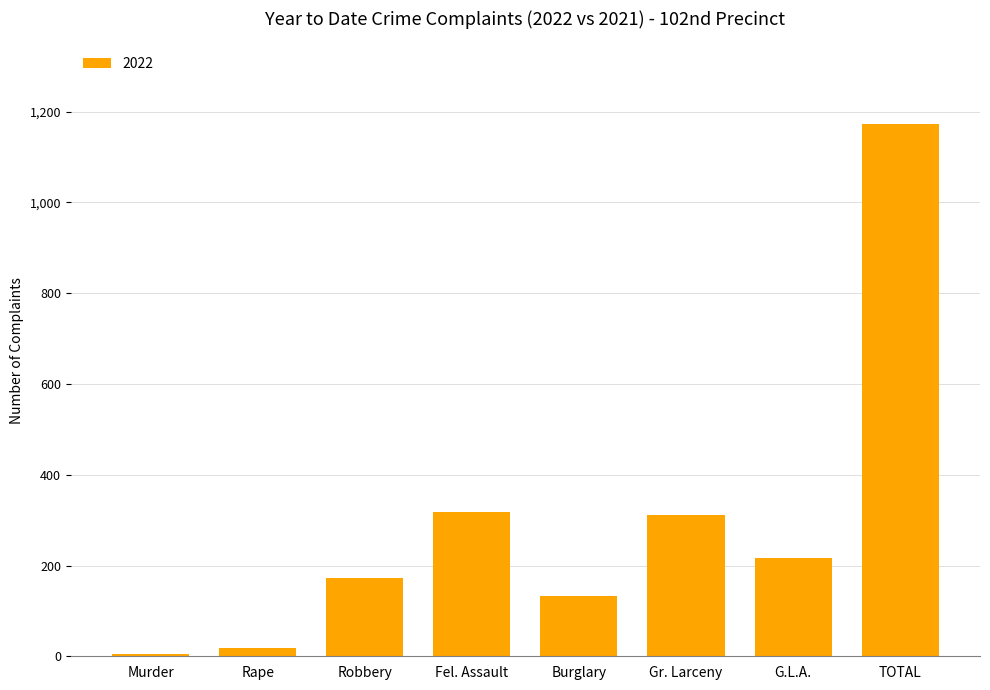

Does the chart contain stacked bars?

No